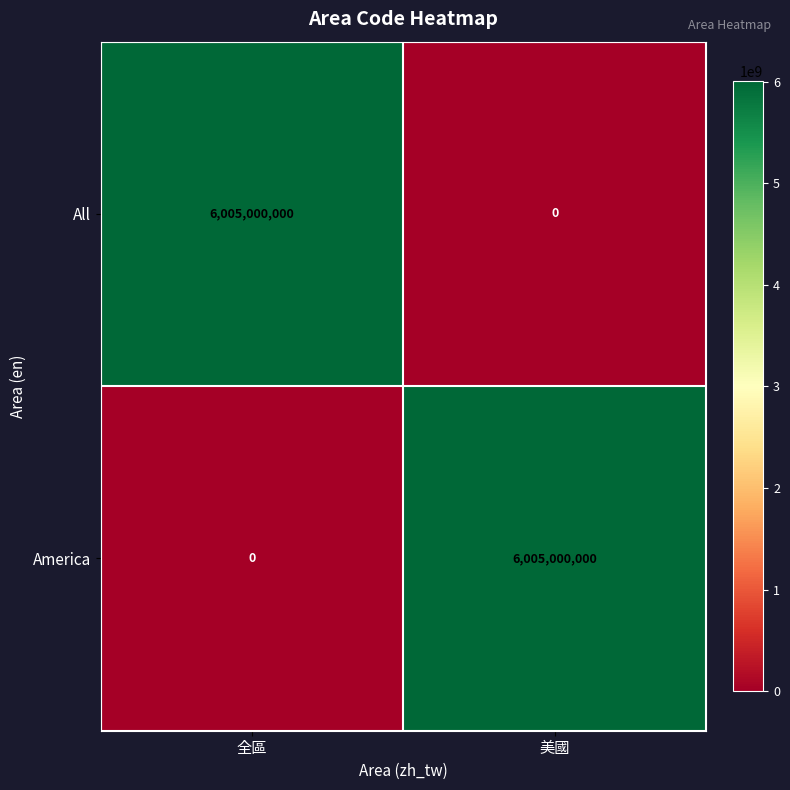

At 美國, list the series in order from largest to smallest.

America, All